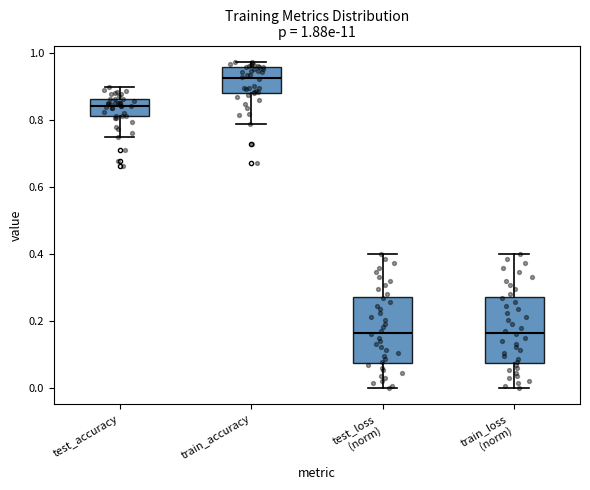

Which box has the highest median line?

train_accuracy